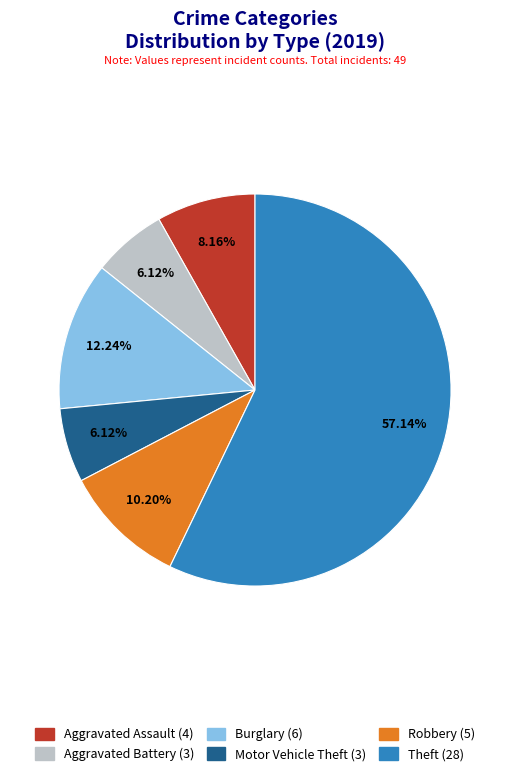

To the nearest percent, what is the average slice percentage?

17%